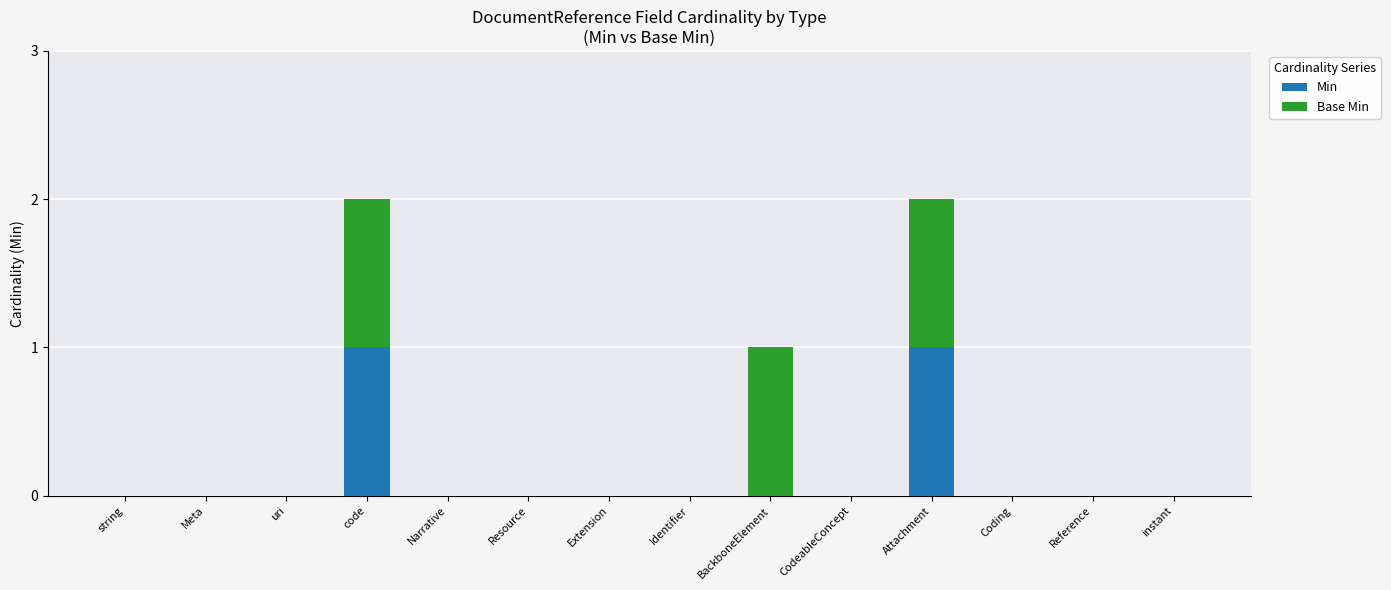

Does the chart contain stacked bars?

Yes